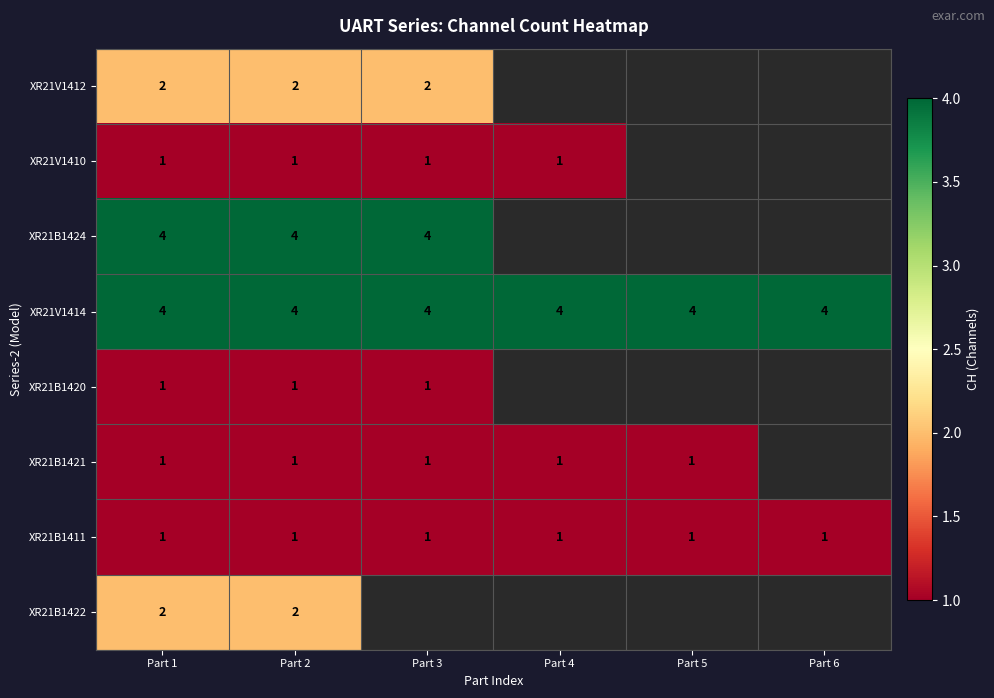

The value of XR21V1414 at Part 6 is 6. True or false?

False